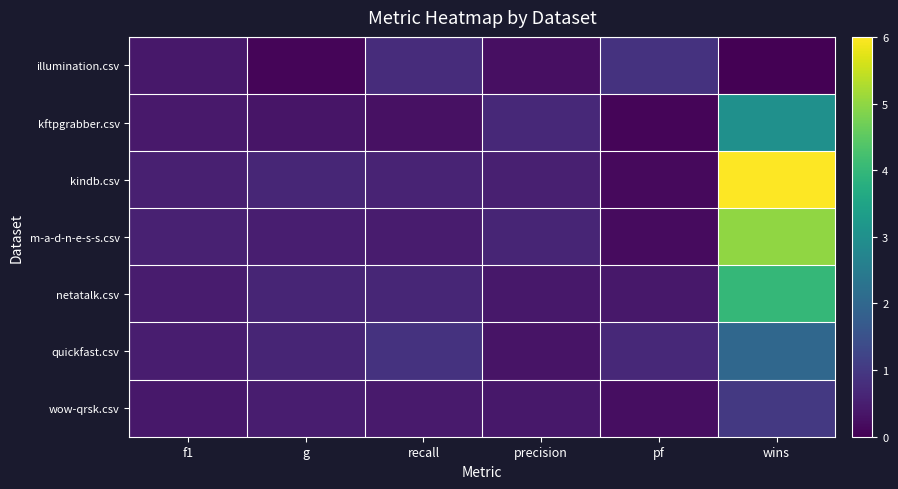

At which category does the chart reach its peak across all series?

wins